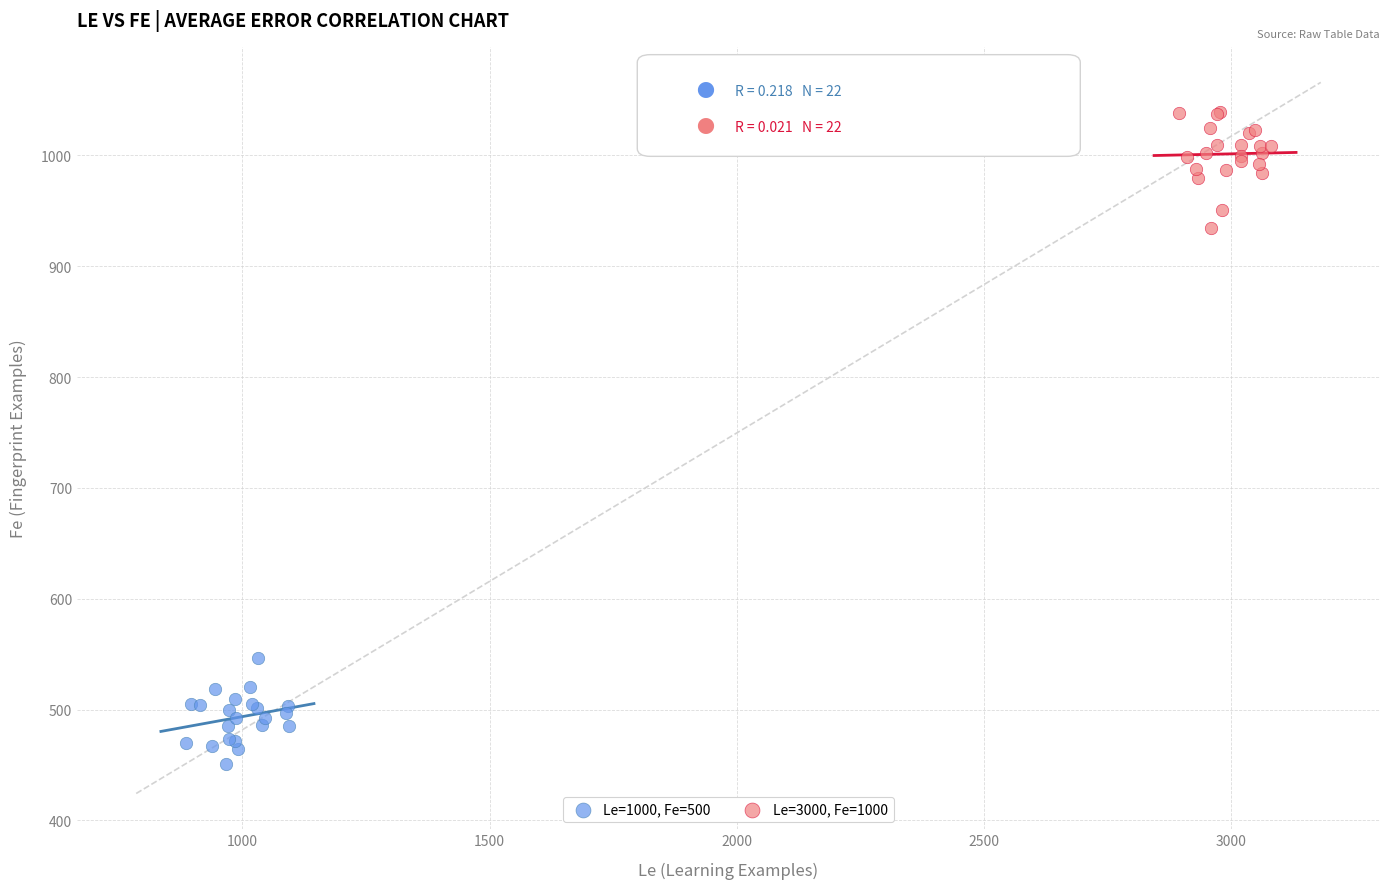

Which series has the widest spread of Y values?

Le=3000, Fe=1000